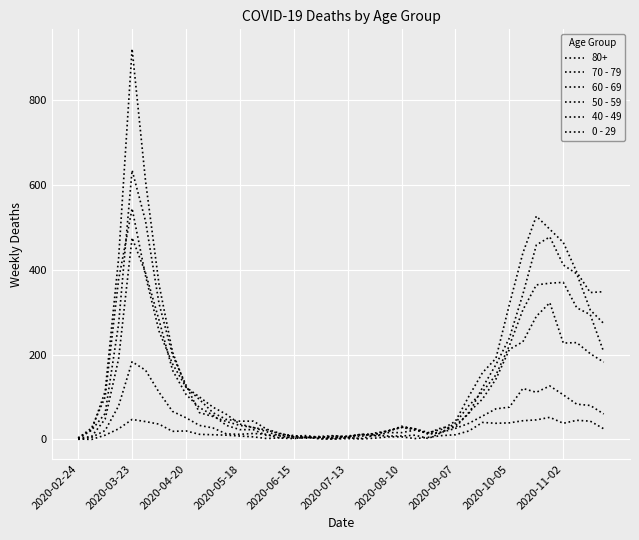

Which series has the widest spread of values?

70 - 79